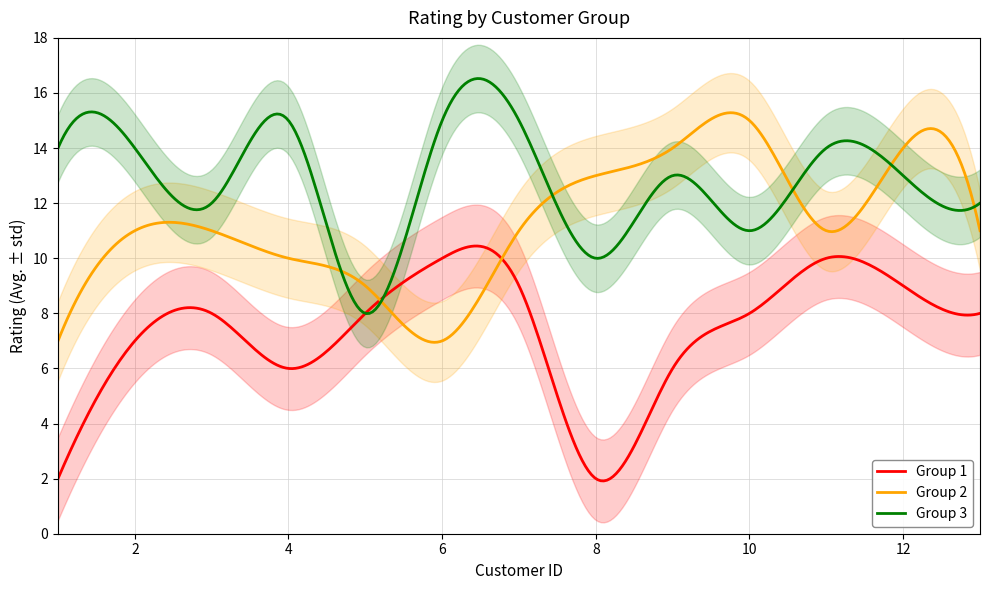

What is the lowest value of the Group 3 series?

8.0